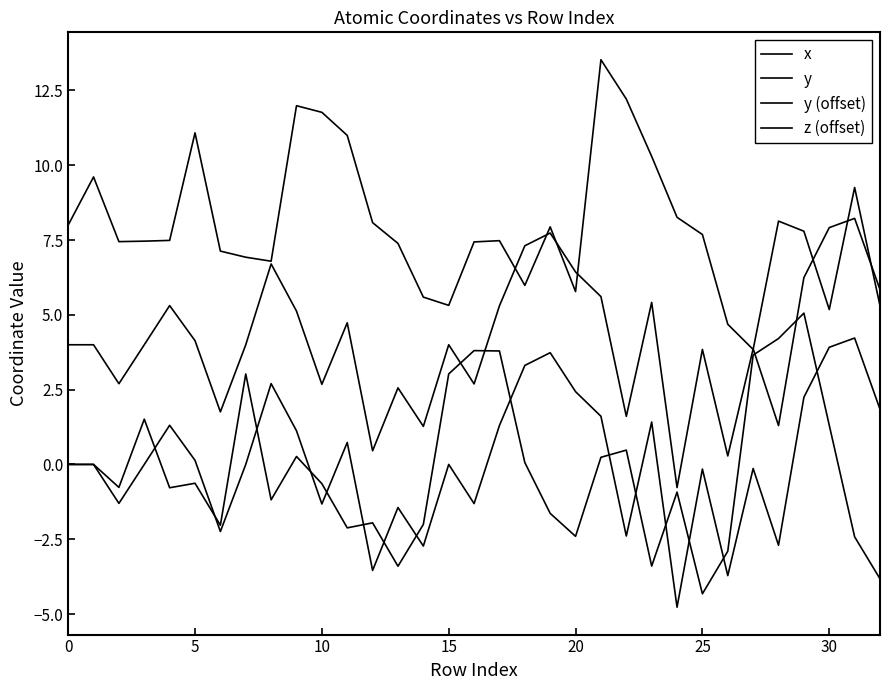

How many lines are shown in the chart?

4